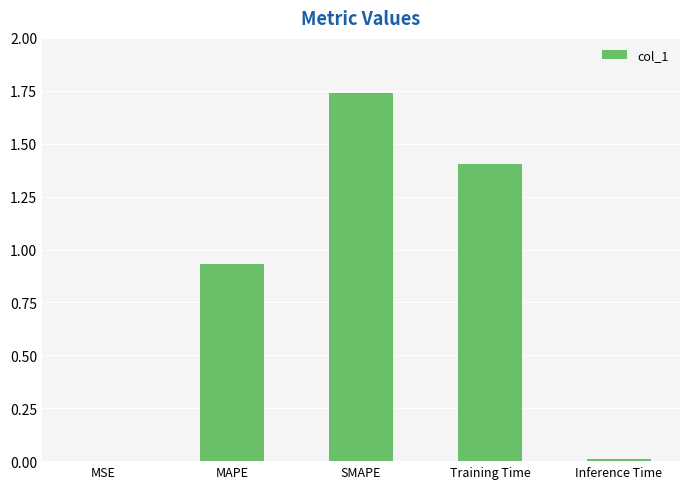

True or false: the data shows 0.9 at SMAPE.

False